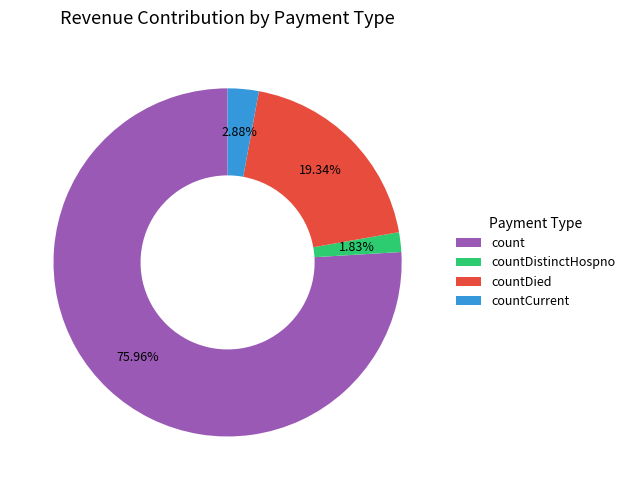

Is there any slice that represents more than half of the pie?

Yes